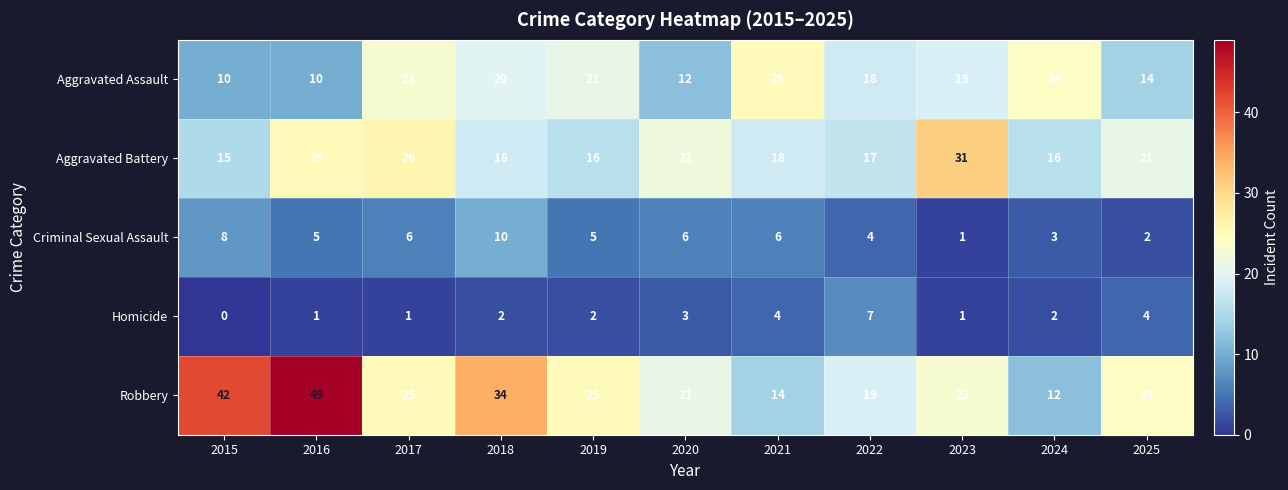

Rank the series at 2022 from lowest to highest value.

Criminal Sexual Assault, Homicide, Aggravated Battery, Aggravated Assault, Robbery